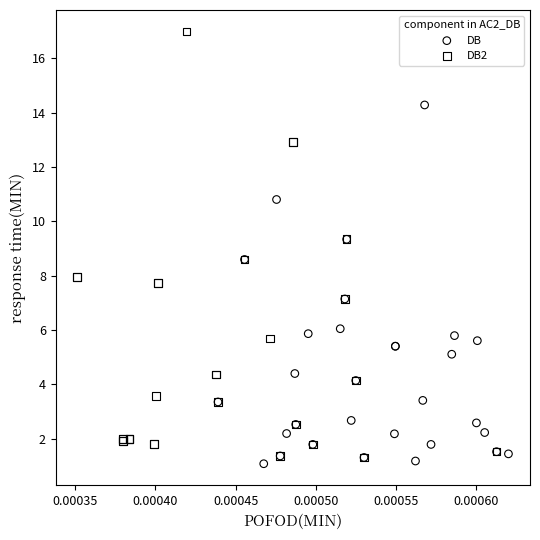

What are all the series names shown in the legend?

DB, DB2